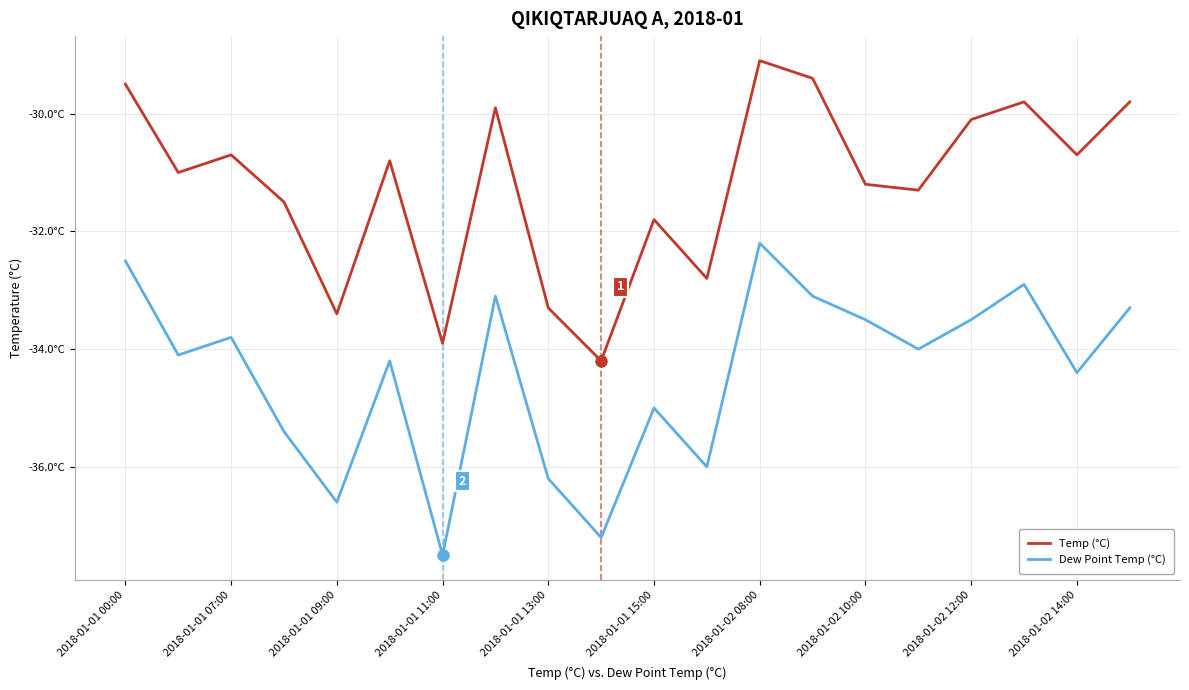

Is this an area chart (filled region under the line)?

No